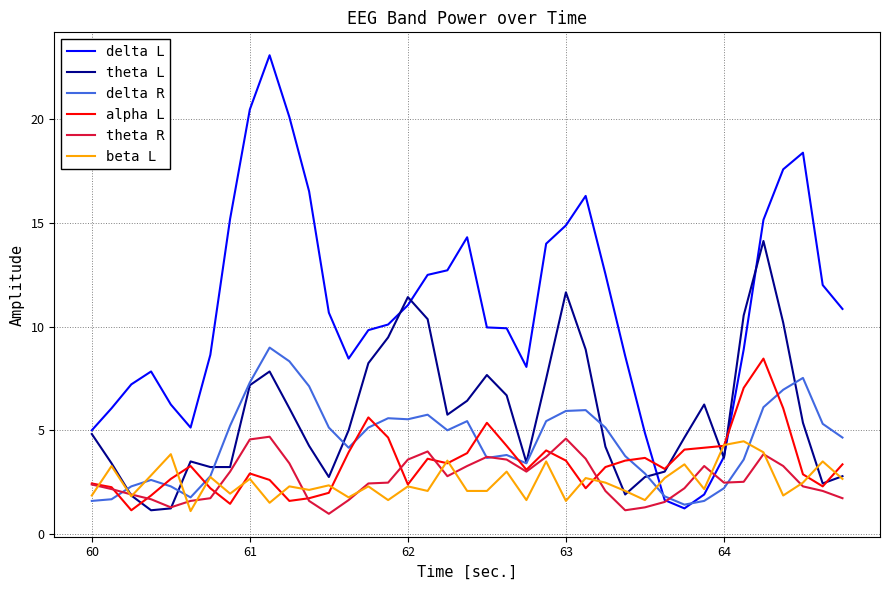

What is the smallest value displayed?

1.0